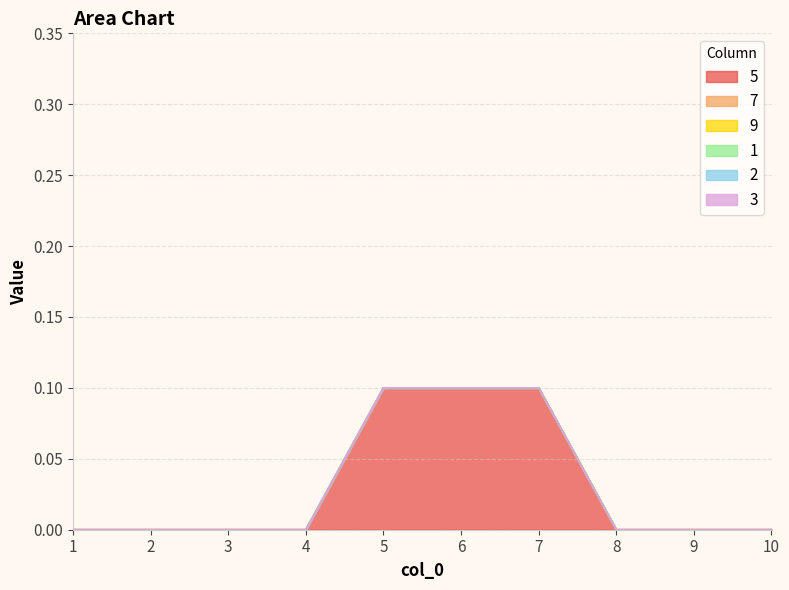

True or false: 5 has a value of 0.0 at 7.

False